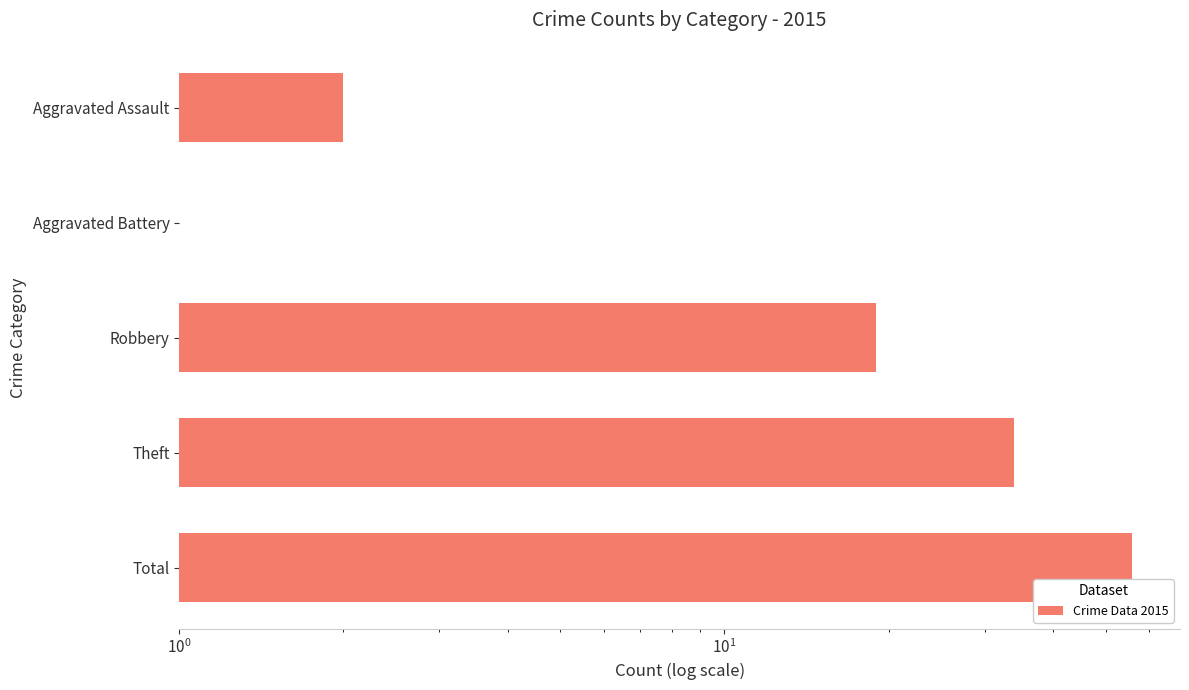

True or false: the data shows 7 at Theft.

False